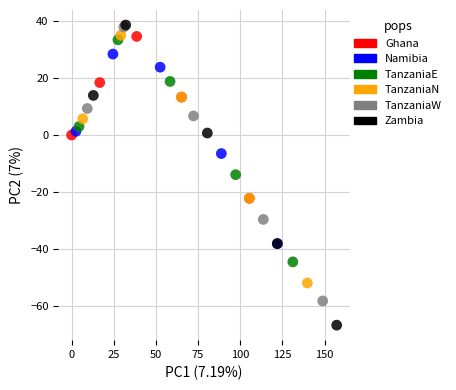

Which series has the widest spread of Y values?

Zambia